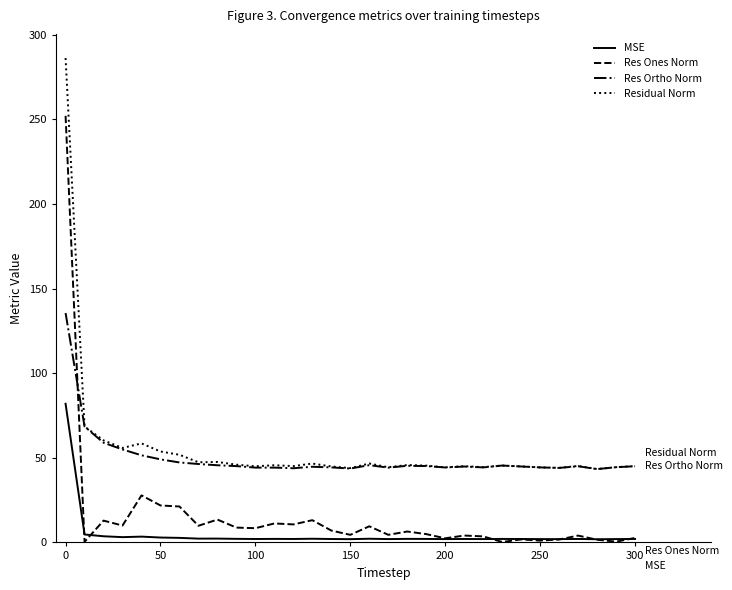

What is the greatest value displayed?

286.3